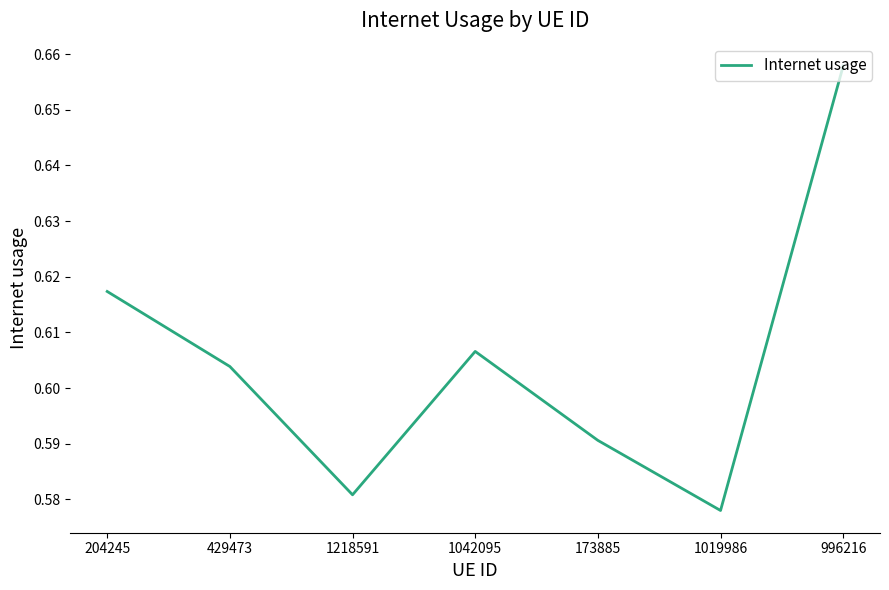

Rank the categories by value from lowest to highest.

1019986, 1218591, 173885, 429473, 1042095, 204245, 996216